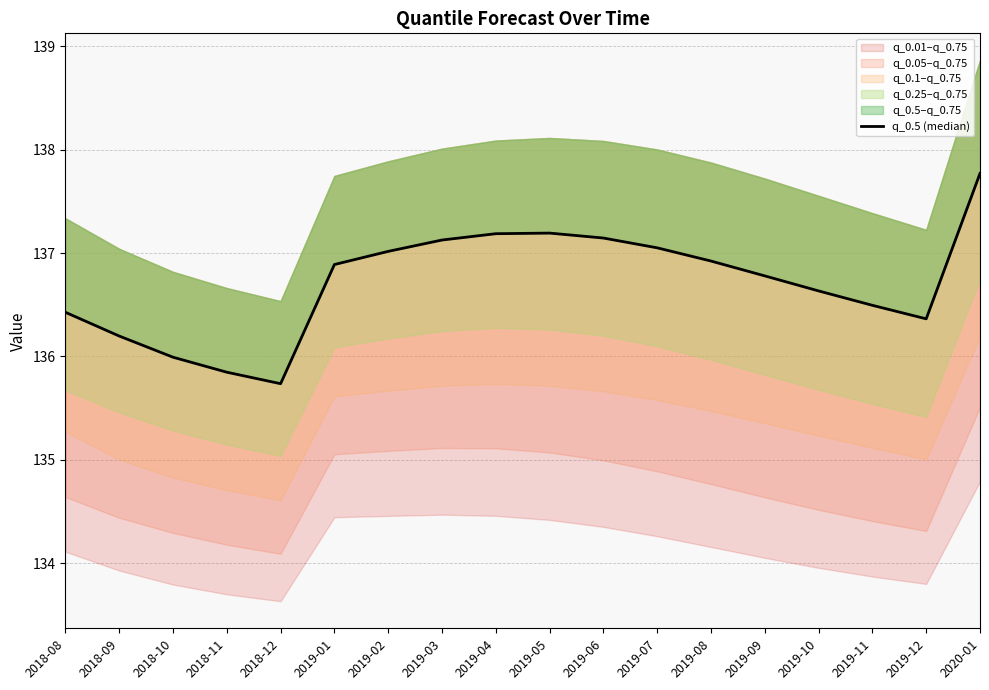

Reading left to right, what are all the values shown in this chart?

136.4	136.2	136.0	135.8	135.7	136.9	137.0	137.1	137.2	137.2	137.1	137.1	136.9	136.8	136.6	136.5	136.4	137.8